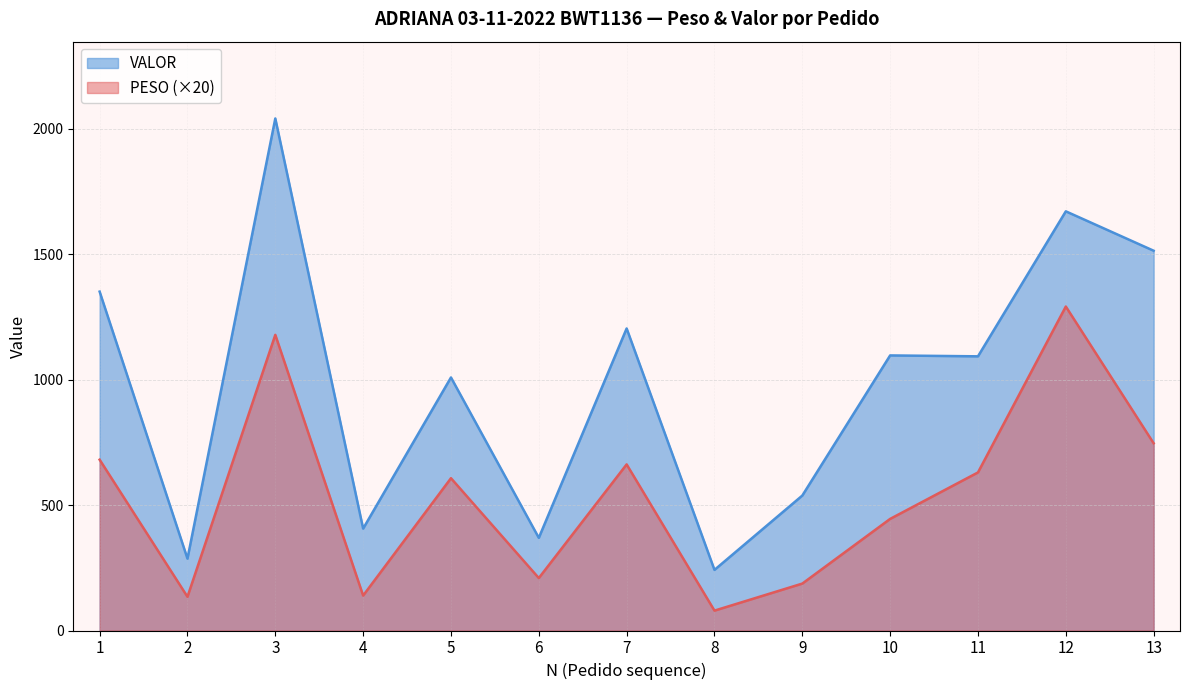

What is the minimum value for VALOR?

241.6